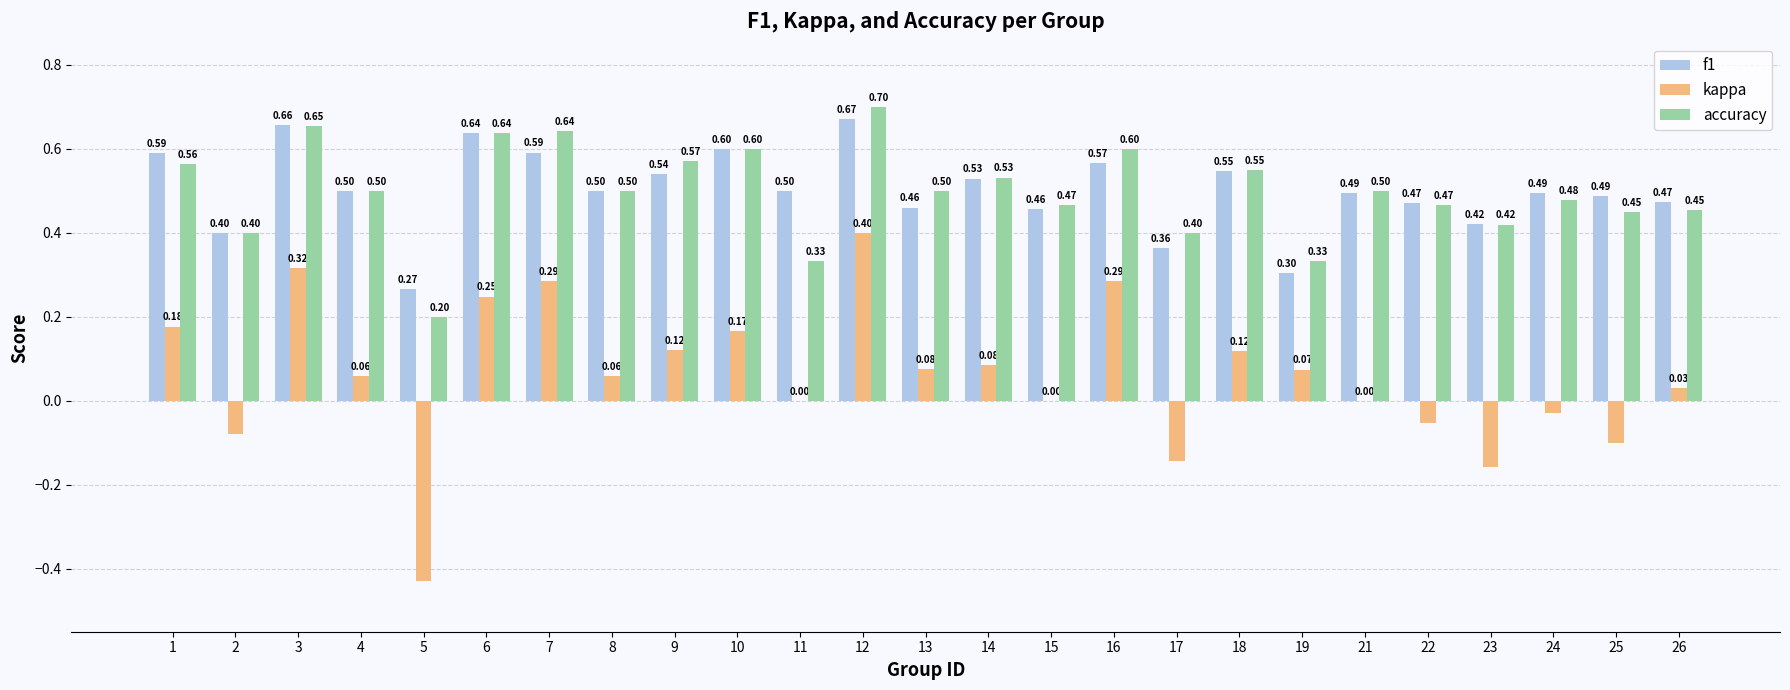

Between 4 and 23, which series saw the biggest shift?

kappa